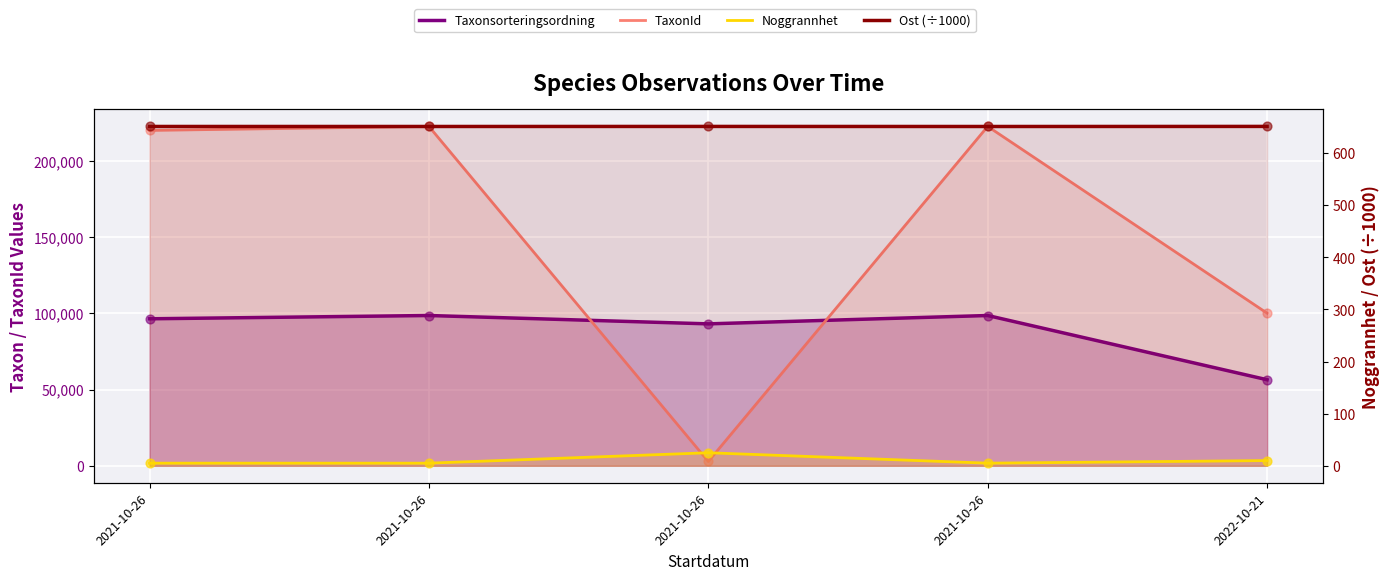

What is the total value across all series at 2021-10-26?

316897.2